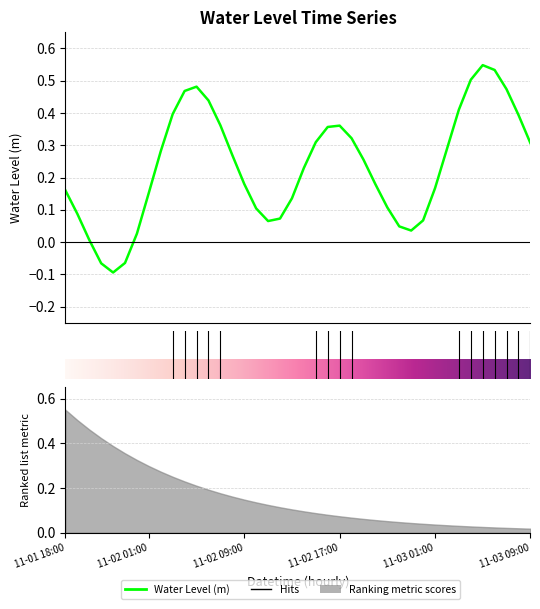

What is the greatest value displayed?

0.5